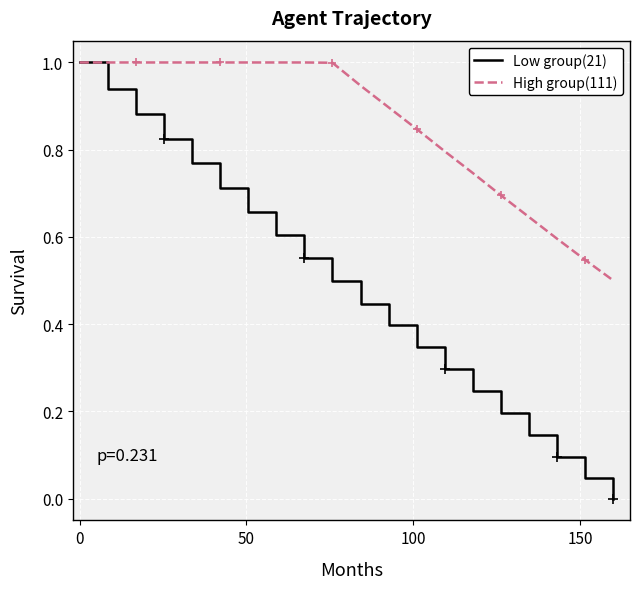

List the series in order of their overall mean, lowest first.

Low group(21), High group(111)